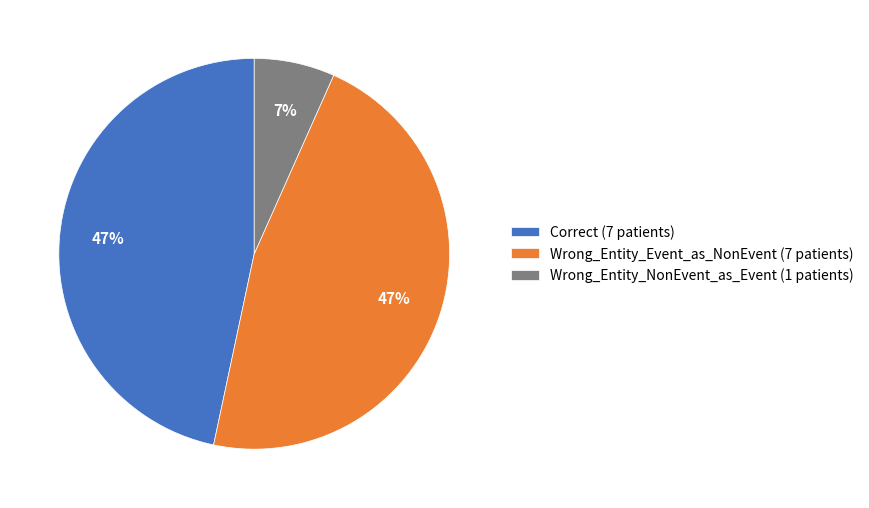

Combined, do Wrong_Entity_Event_as_NonEvent and Wrong_Entity_NonEvent_as_Event account for over 50%?

Yes